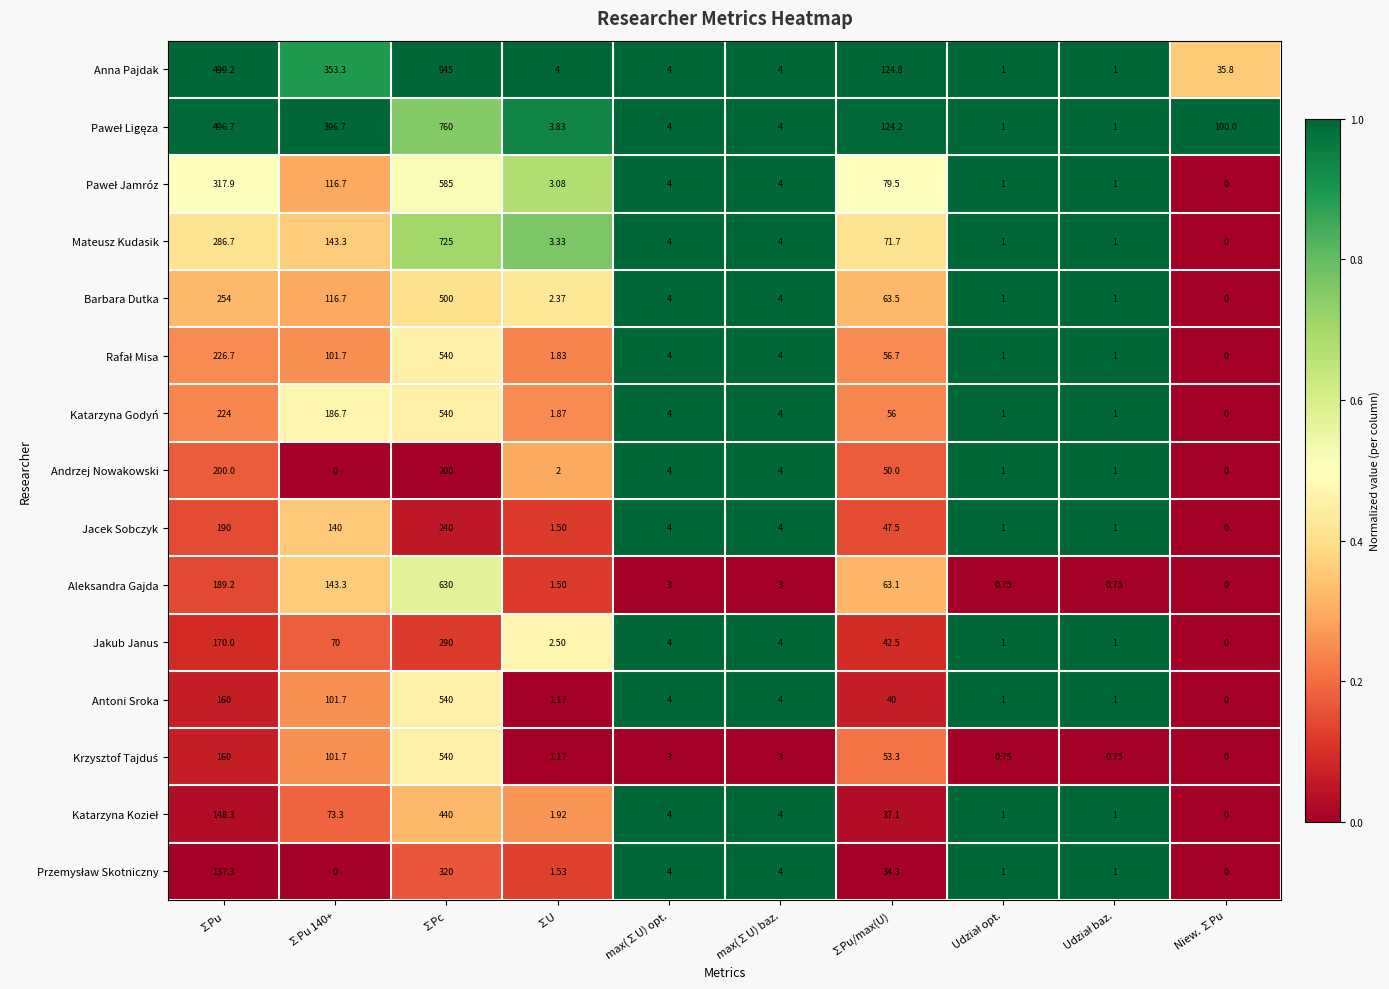

Which label corresponds to the largest value in the chart?

∑Pc